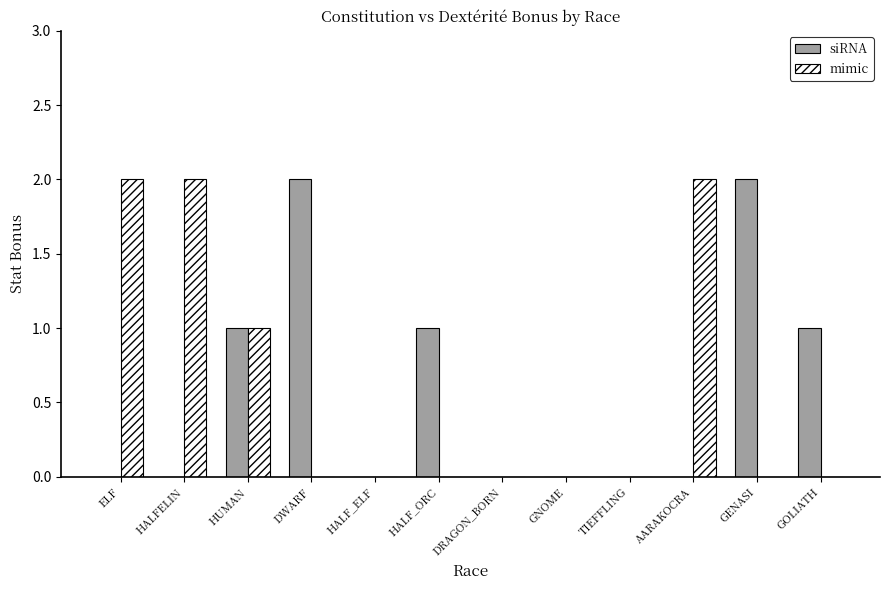

Is it true that mimic equals 0 at GENASI?

True